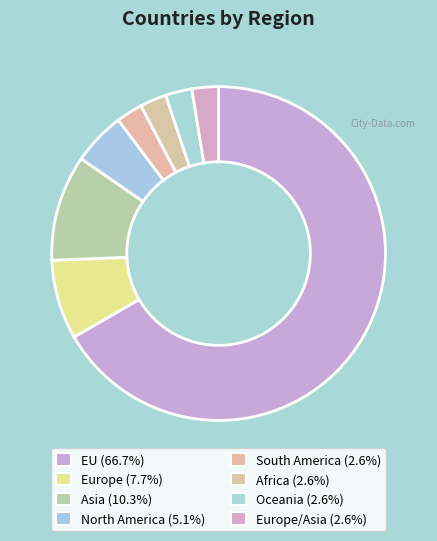

Which slice is the largest?

EU